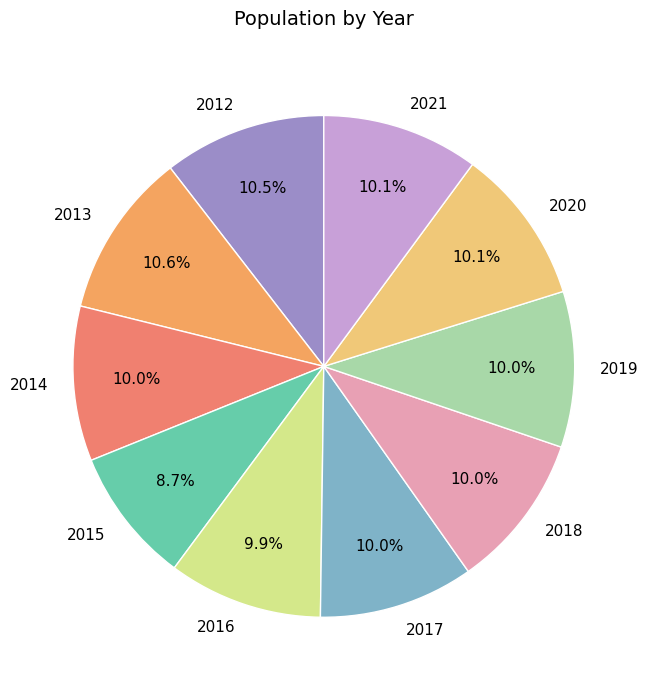

Does 2021 account for over 50% of the chart?

No